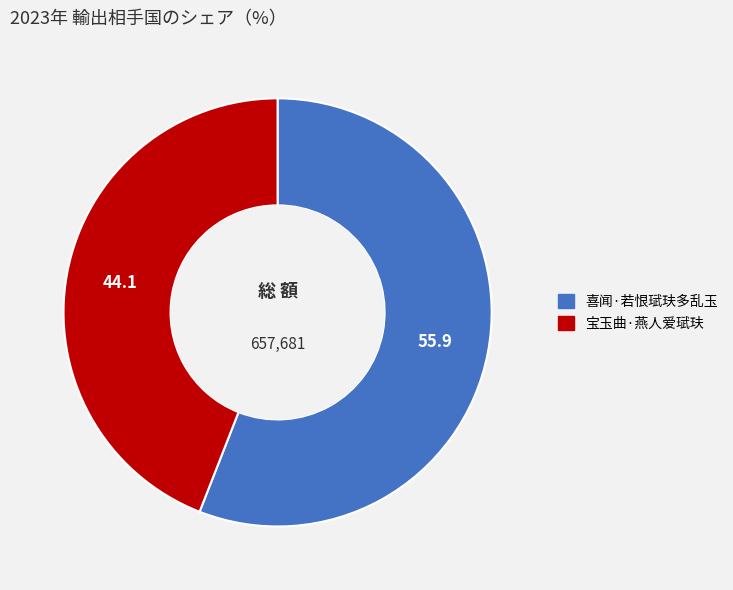

What is the smallest slice in the pie chart?

宝玉曲·燕人爱珷玞